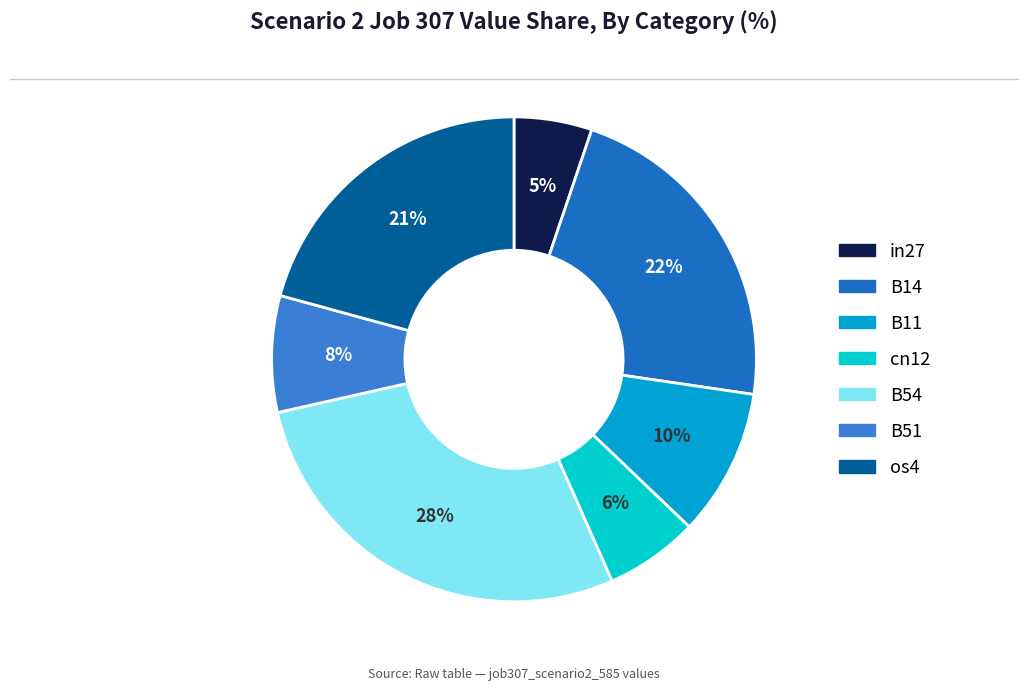

Is the sum of B14 and B11 greater than half?

No